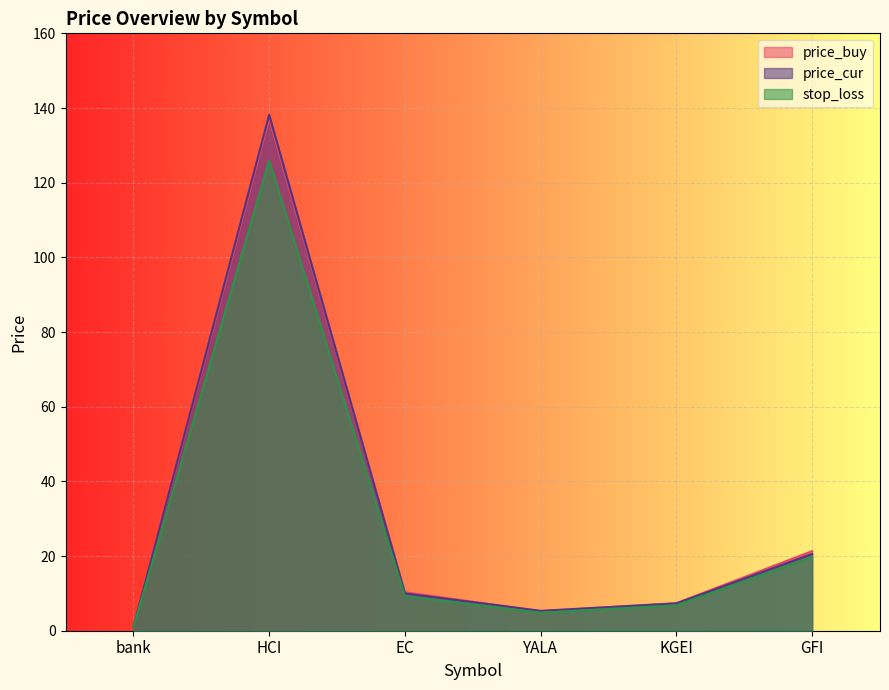

How many lines are shown in the chart?

3